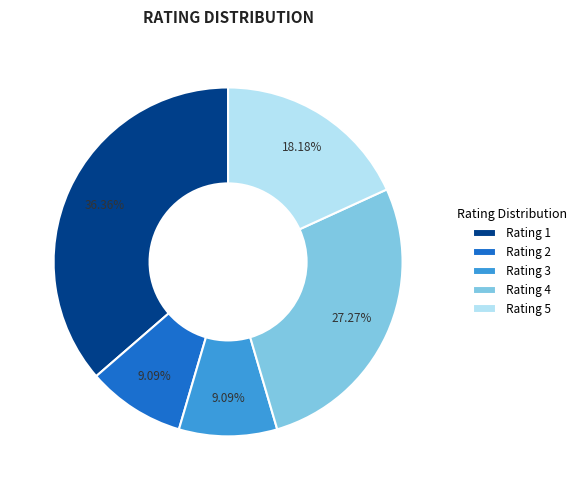

What portion of the pie excludes Rating 3?

90.9%